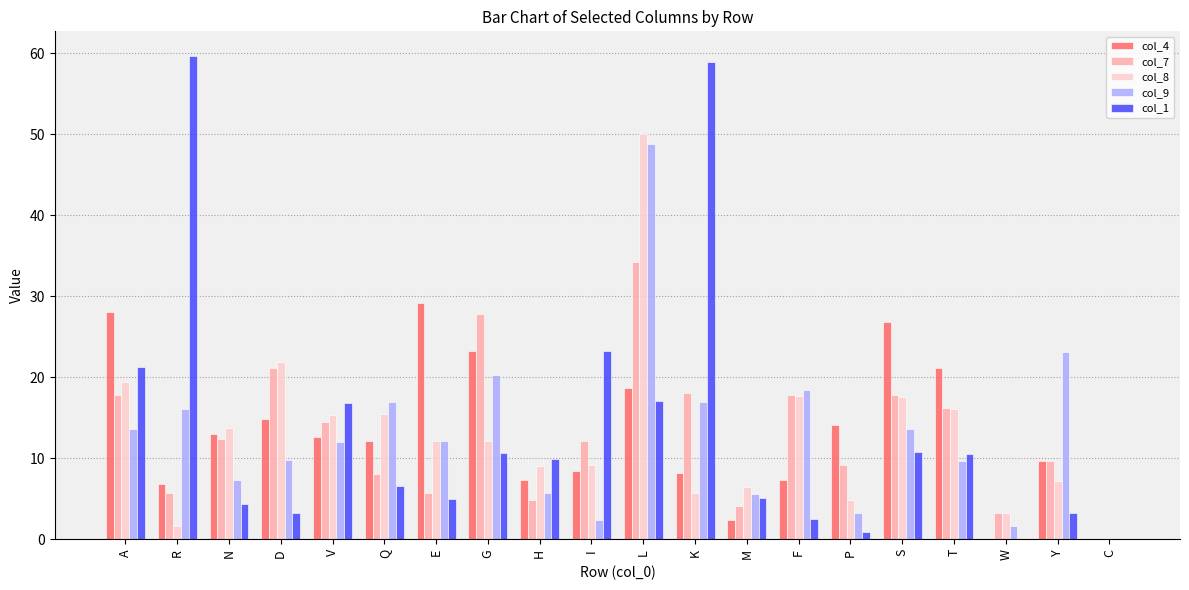

Which series changed the most between V and G?

col_7